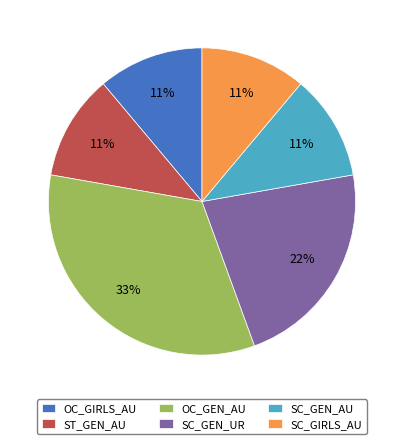

Combined, do SC_GEN_UR and SC_GIRLS_AU account for over 50%?

No